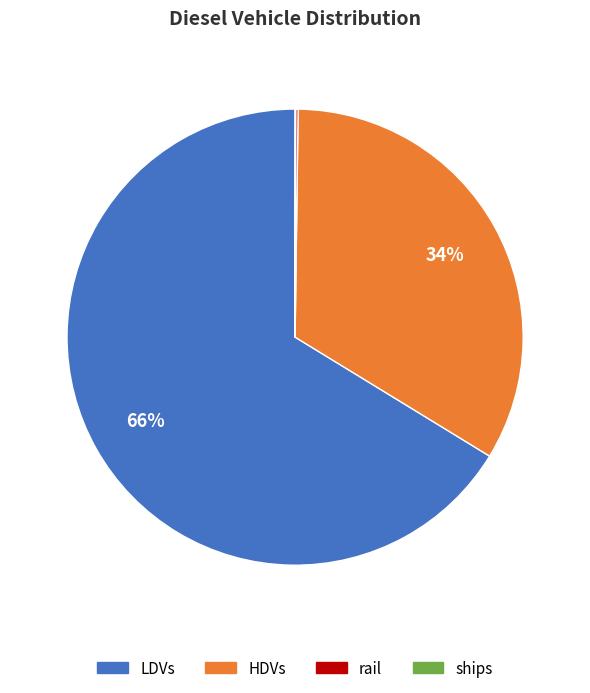

To the nearest percent, what is the average slice percentage?

25%